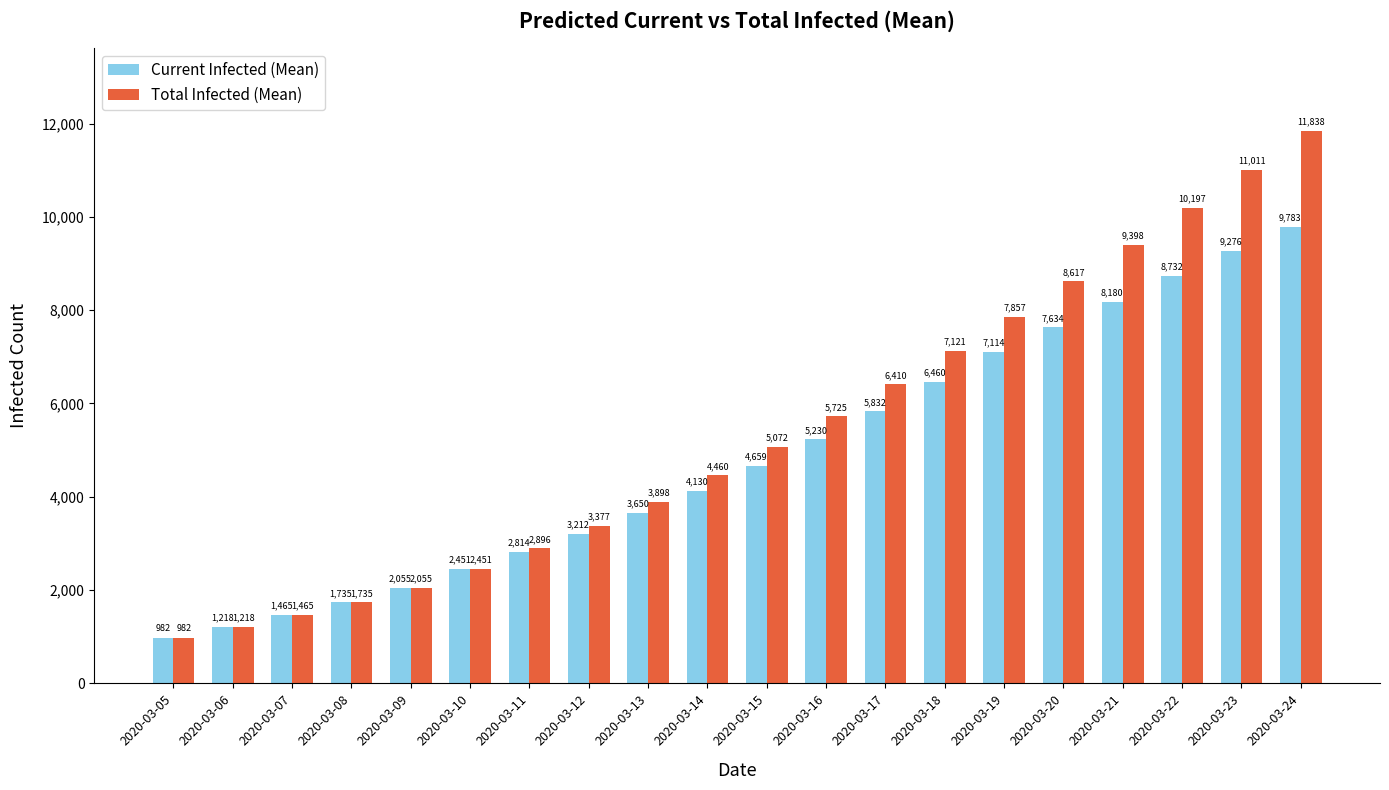

What is the spread (max minus min) of values at 2020-03-19?

743